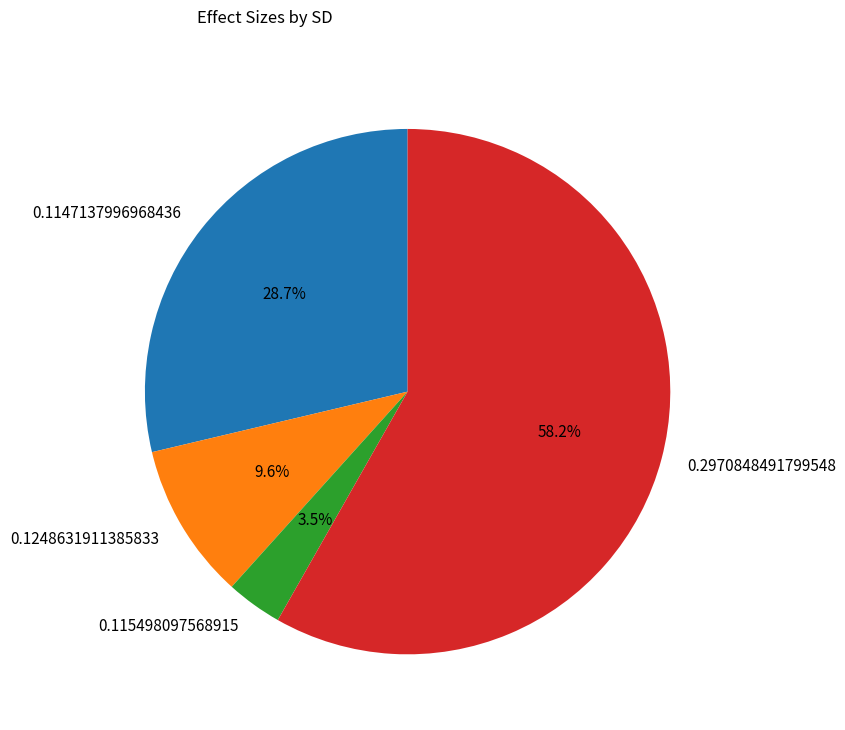

What is the smallest slice in the pie chart?

0.115498097568915